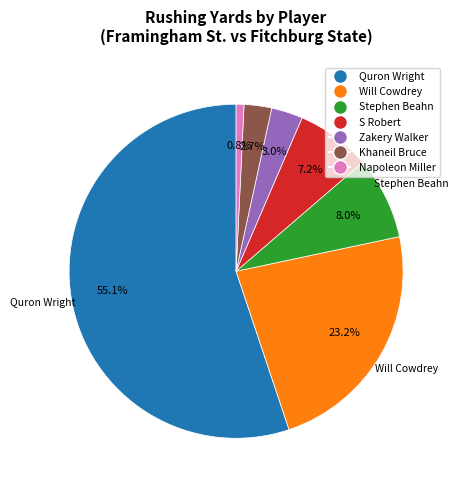

Do Zakery Walker and Napoleon Miller together represent more than half of the pie?

No